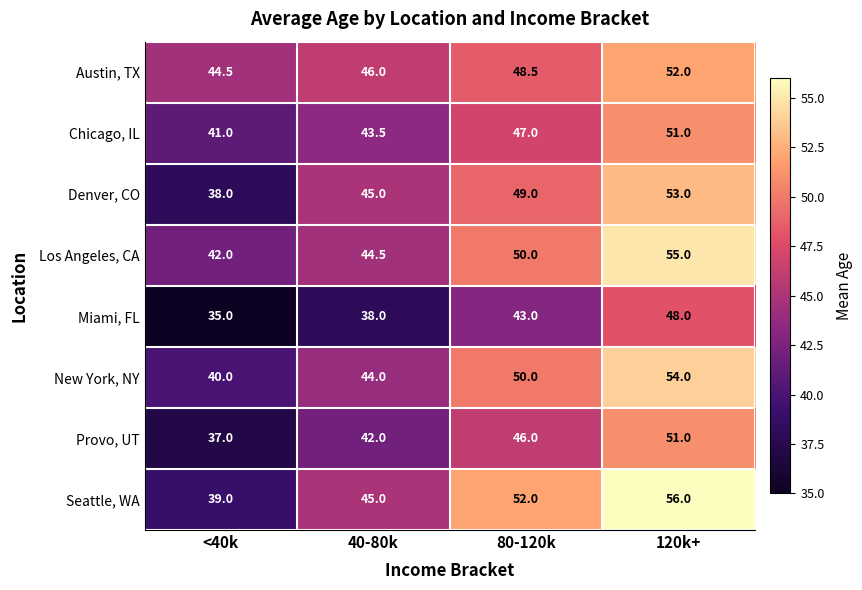

What is the difference between the maximum and minimum values in the Chicago, IL series?

10.0